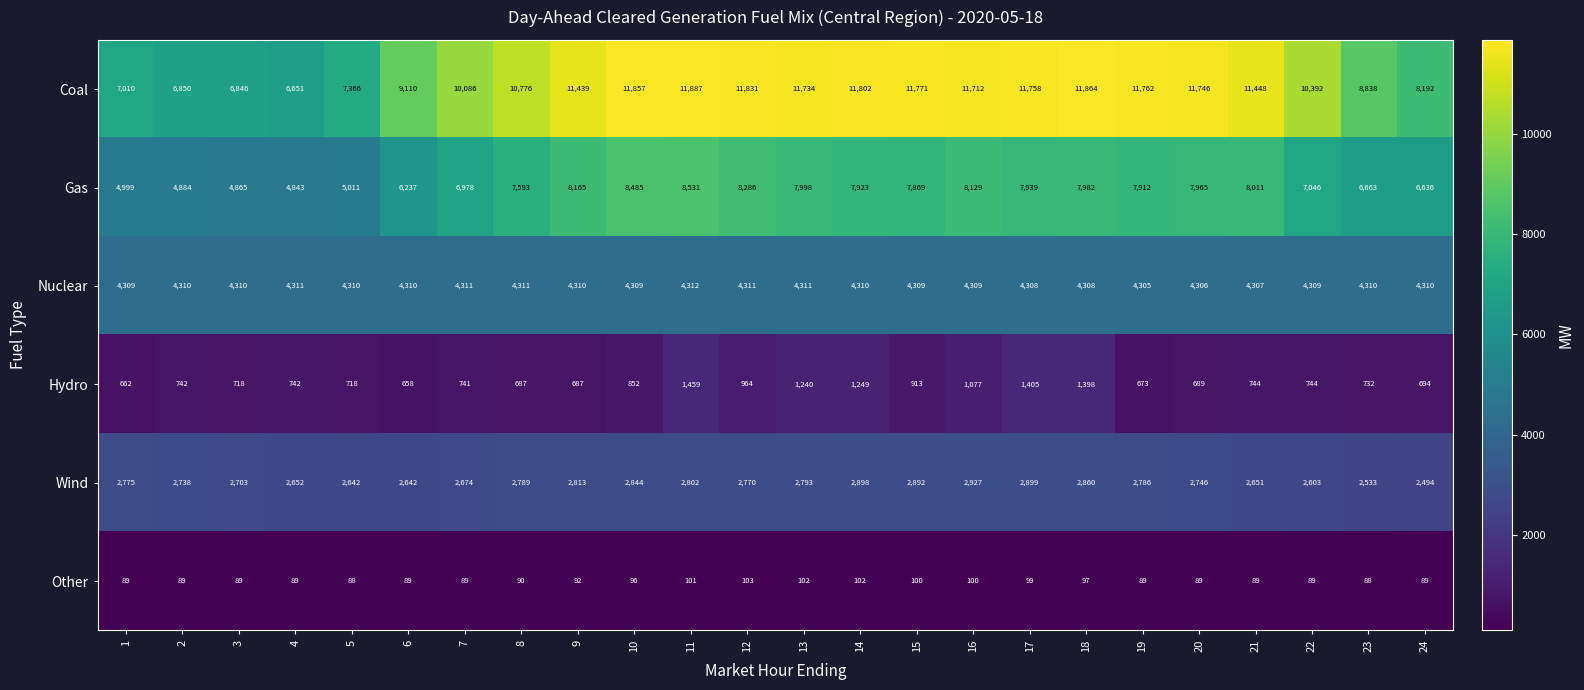

What is the spread (max minus min) of values at 15?

11671